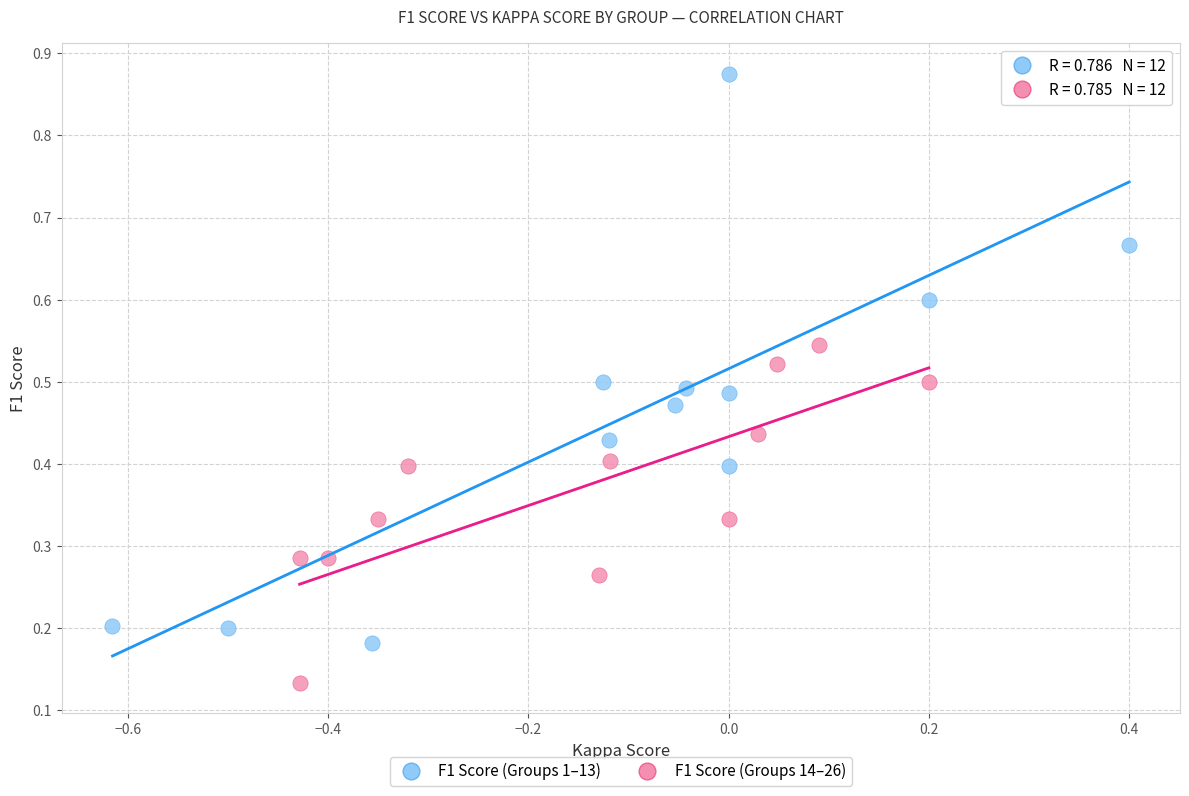

Which series has the largest Y range (max minus min)?

F1 Score (Groups 1–13)